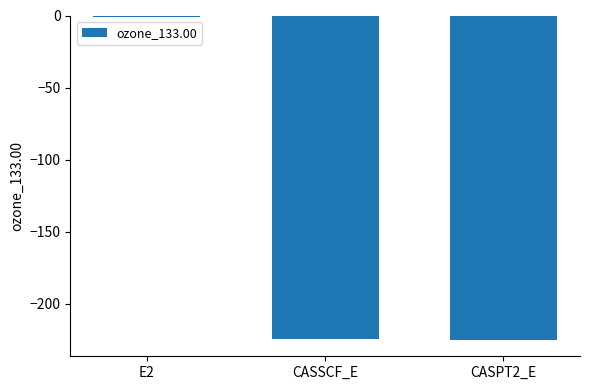

What is the change in value from E2 to CASSCF_E?

-223.9